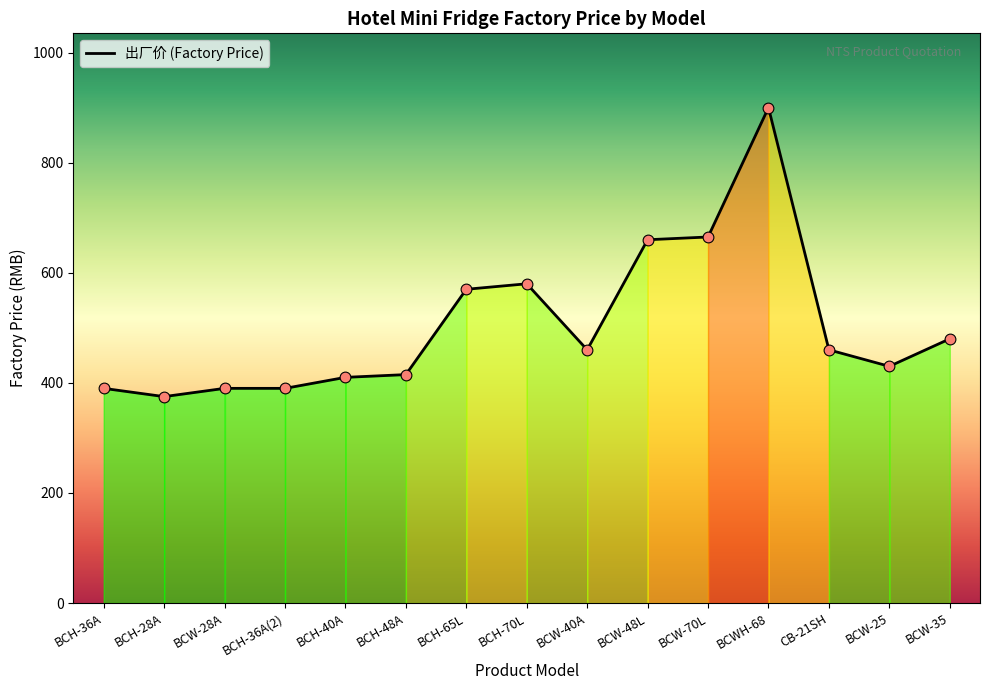

Approximately how many times larger is the value at BCH-65L compared to BCWH-68?

0.6